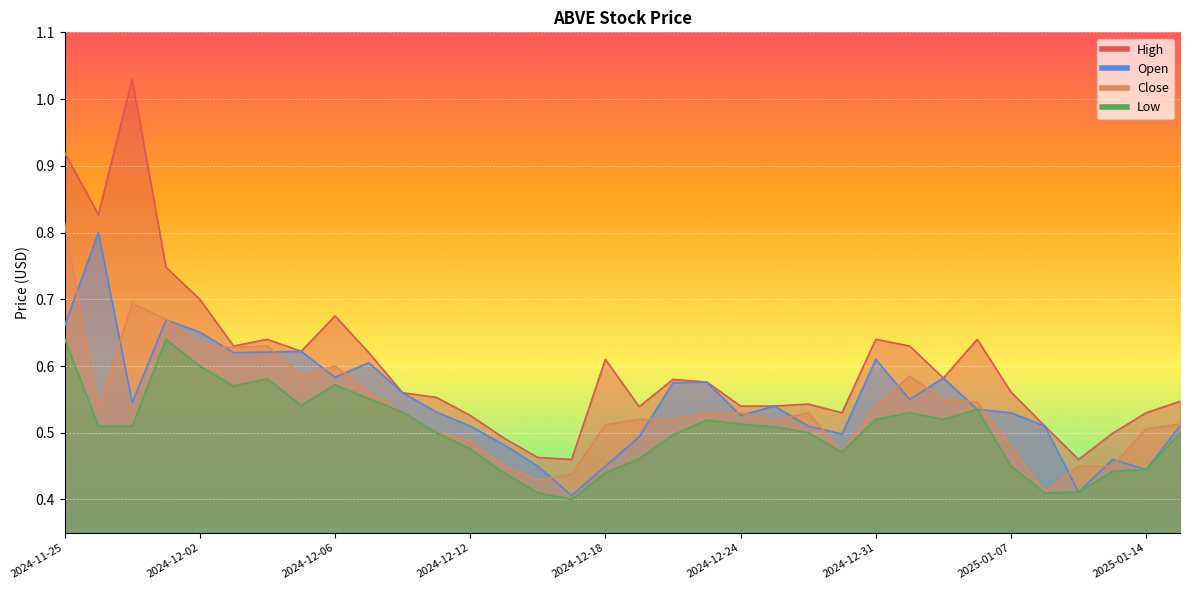

Rank the series by their maximum value, from lowest to highest.

Low, Open, Close, High